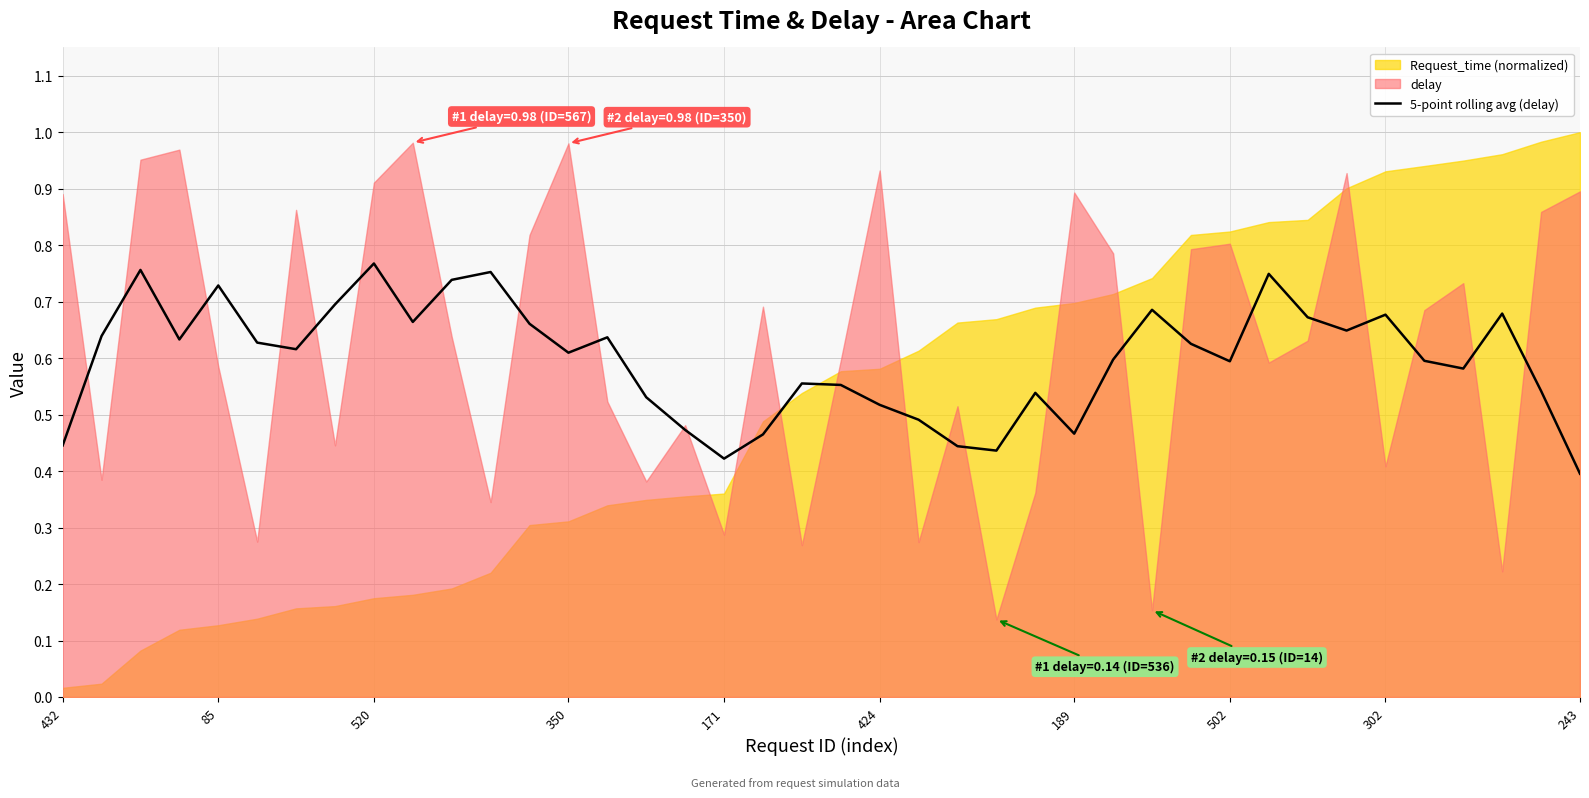

At which label is 5-point rolling avg (delay) closest to 0?

243